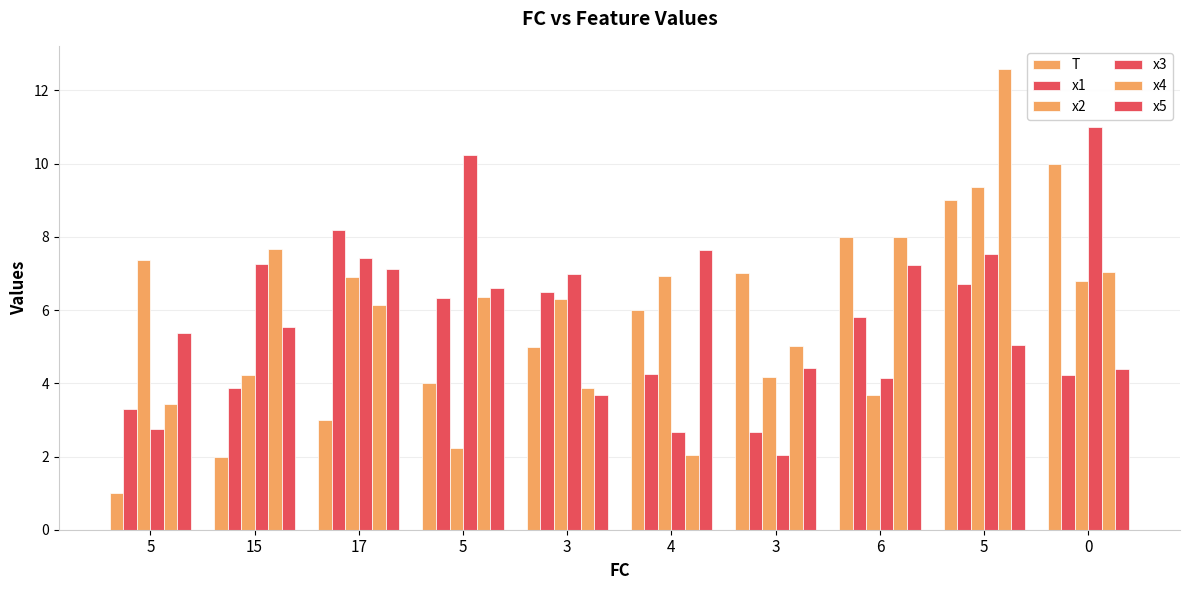

Which series changed the most between 15 and 6?

T